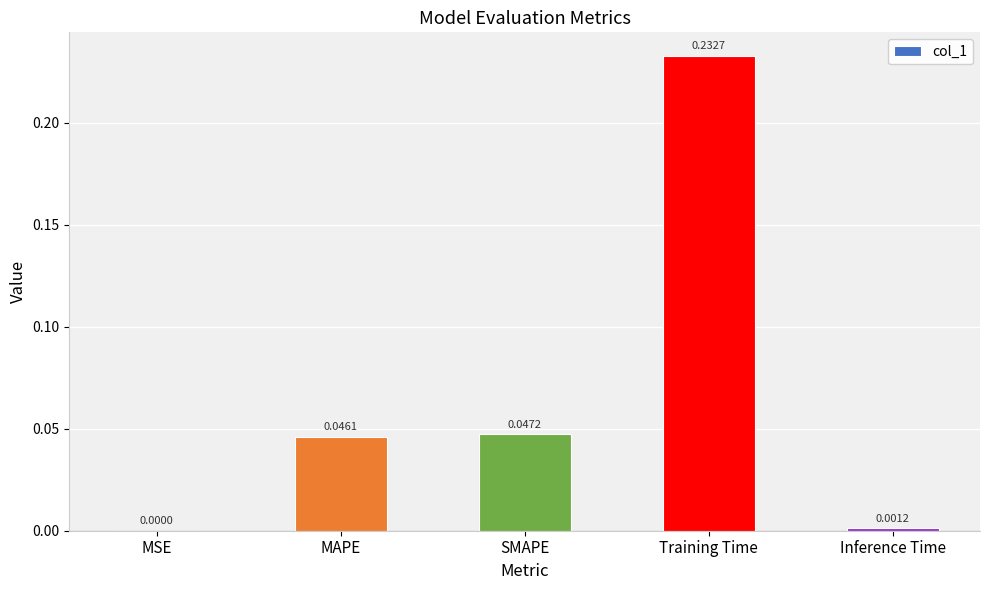

Which has a higher value, MAPE or MSE?

MAPE